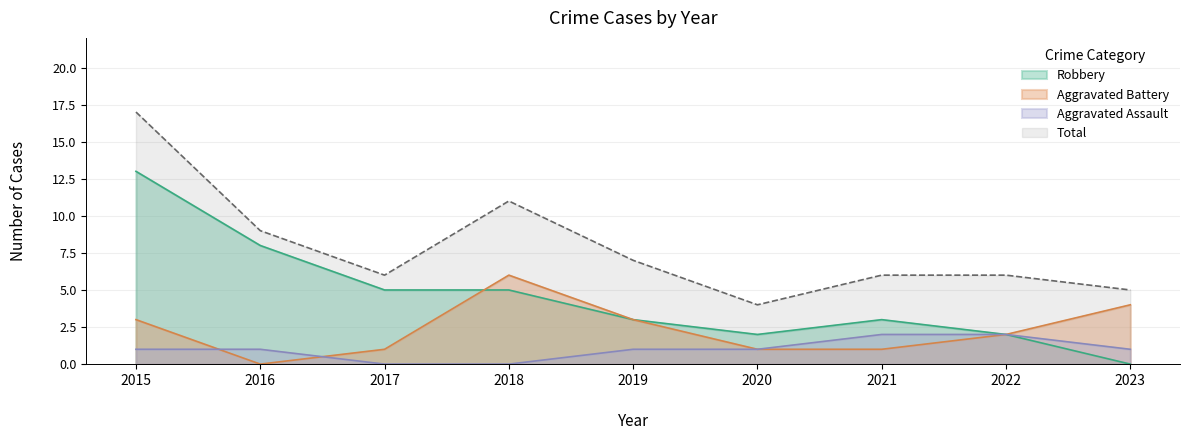

Reading left to right, what are all the values shown in this chart?

Aggravated Assault: 1	1	0	0	1	1	2	2	1
Aggravated Battery: 3	0	1	6	3	1	1	2	4
Robbery: 13	8	5	5	3	2	3	2	0
Total: 17	9	6	11	7	4	6	6	5